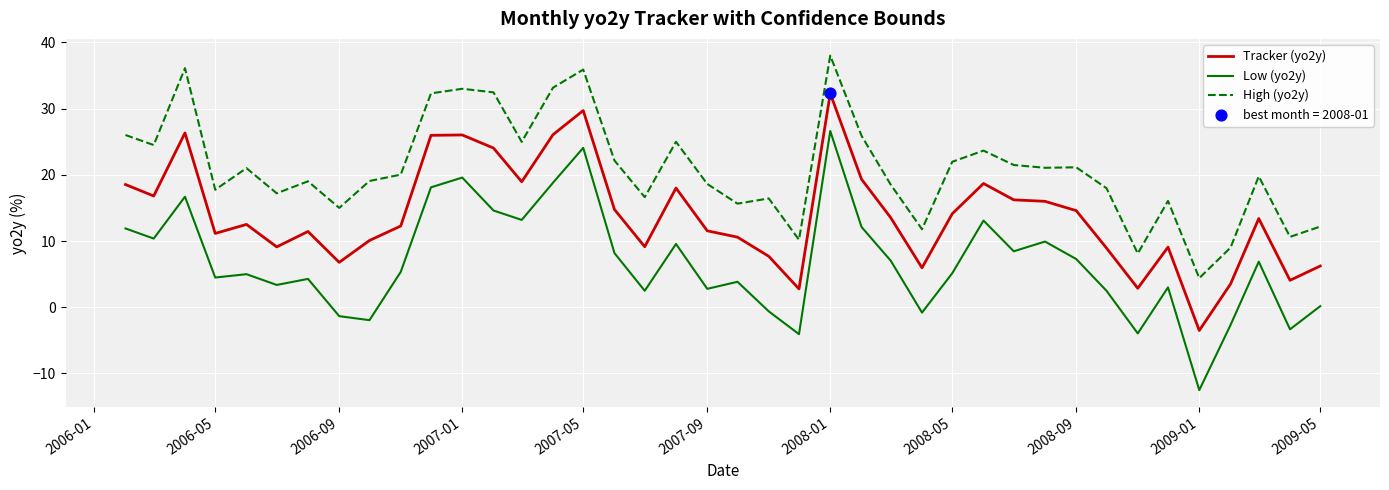

Which series has the largest total across all categories?

High (yo2y)